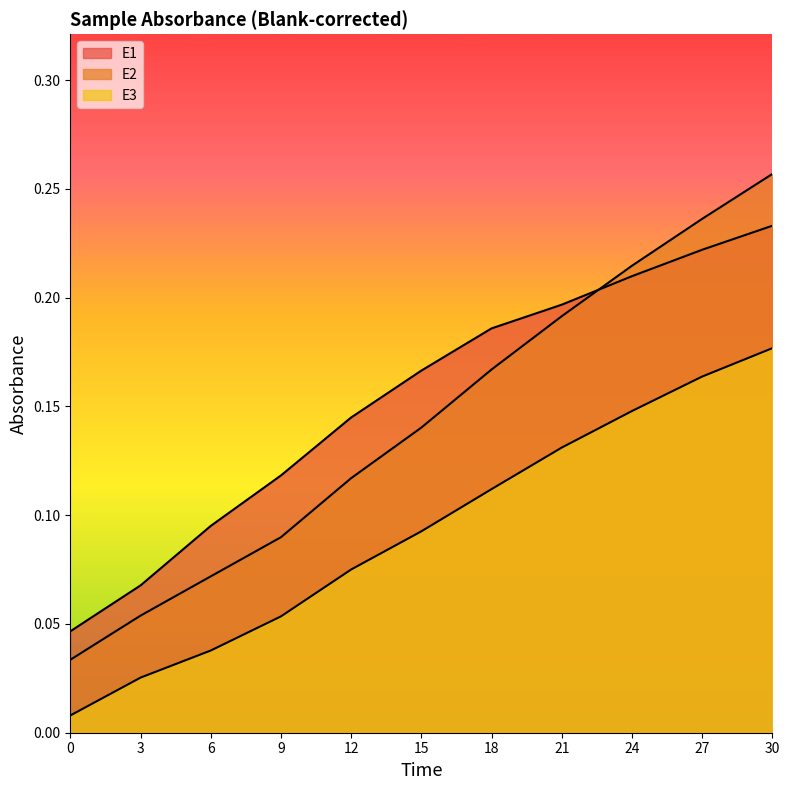

What are all the series names shown in the legend?

E1, E2, E3